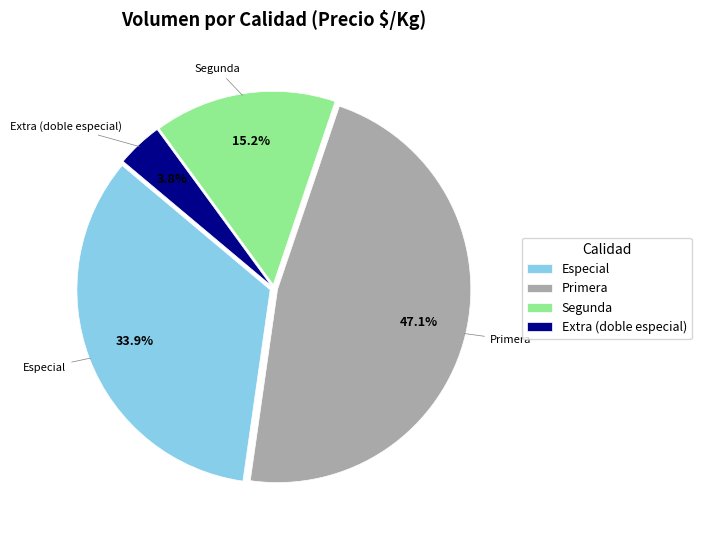

Which has a higher value, Especial or Segunda?

Especial